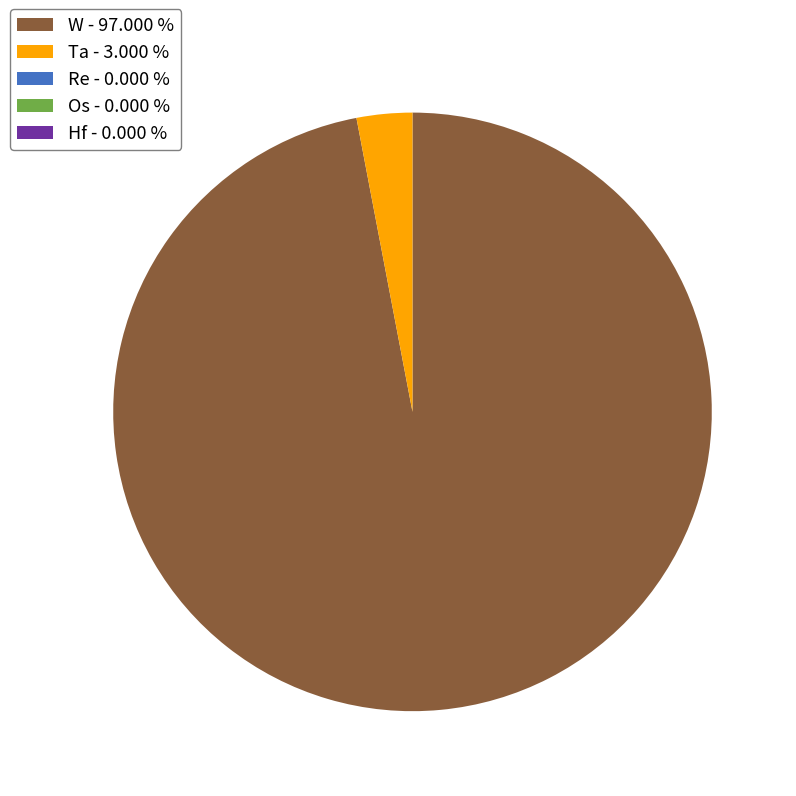

Does any single category account for the majority?

Yes